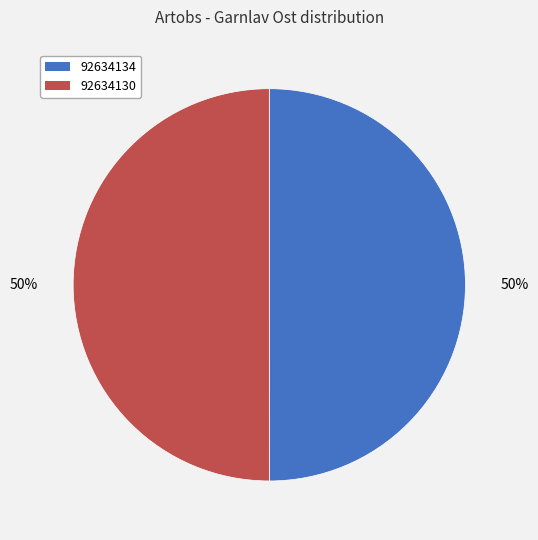

Do 92634130 and 92634134 together represent more than half of the pie?

Yes